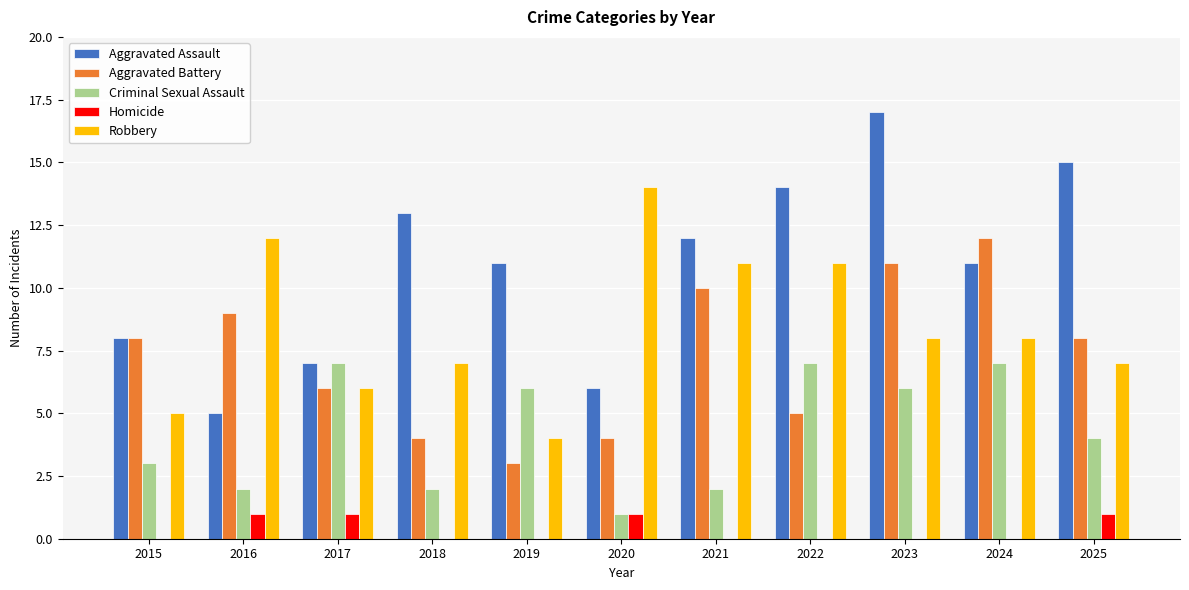

What is the spread (max minus min) of values at 2024?

12